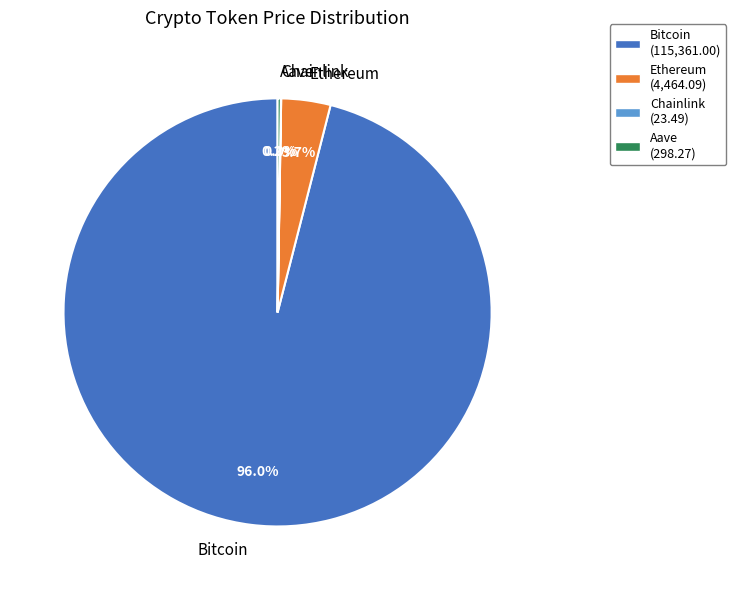

What is the largest slice in the pie chart?

Bitcoin